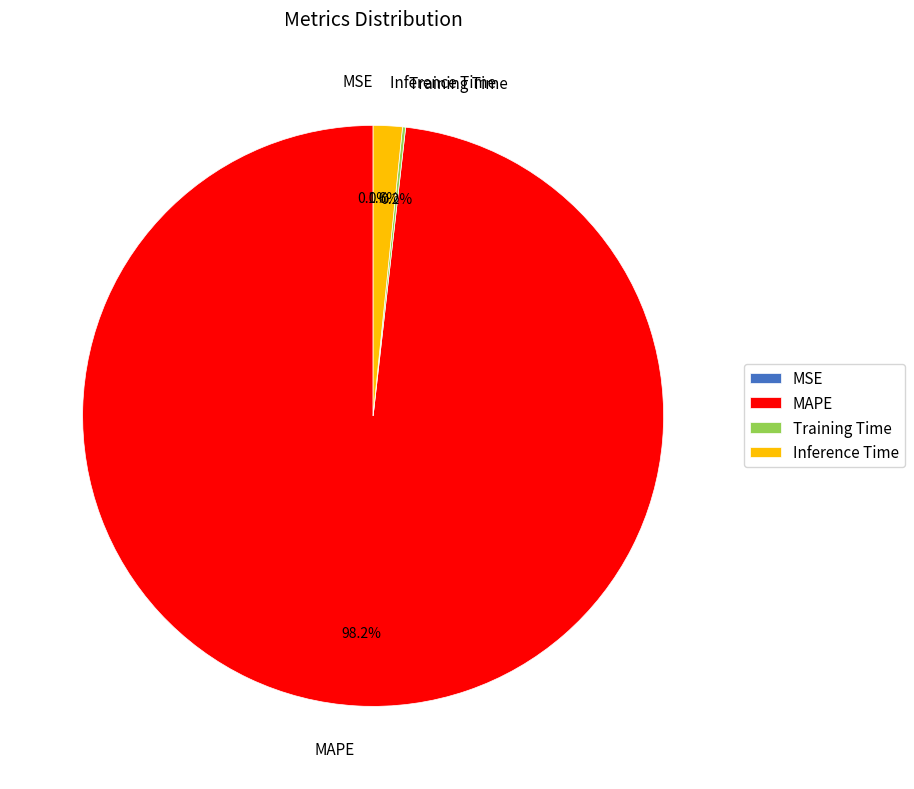

To the nearest percent, what percentage of the pie is MAPE?

98%